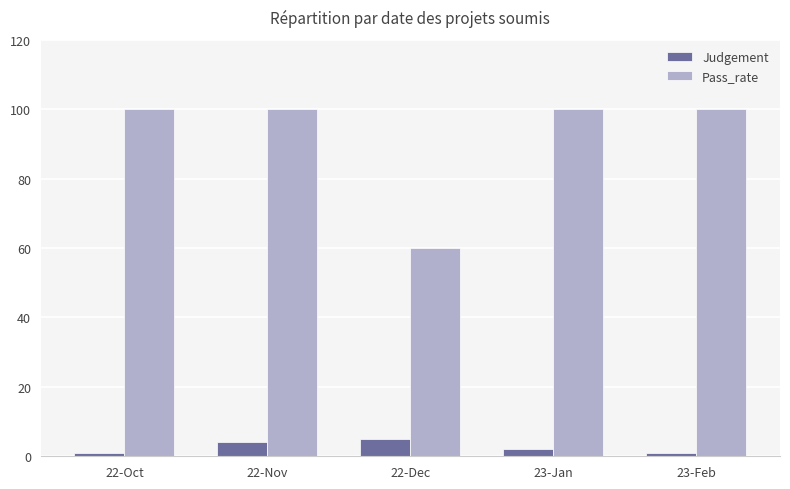

What is the greatest value displayed?

100